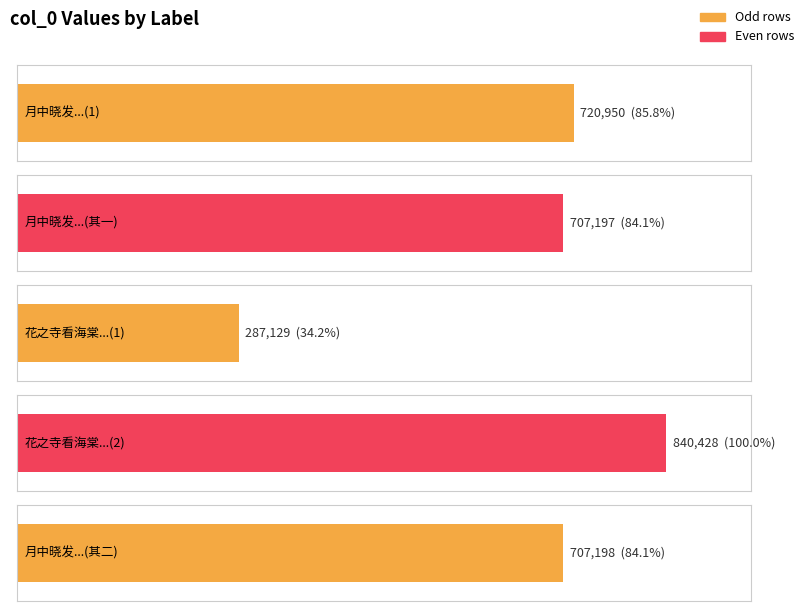

Reading left to right, transcribe all the data shown in this chart.

720950	707197	287129	840428	707198